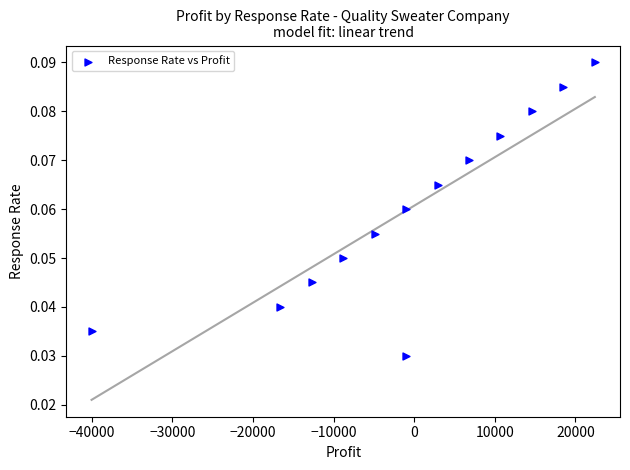

What is the range of X values (max minus min)?

62400.0